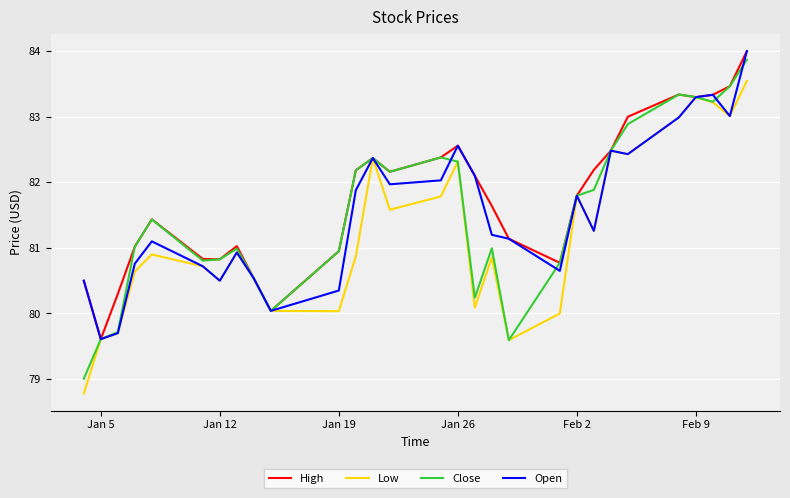

What is the maximum value shown in the chart?

84.0